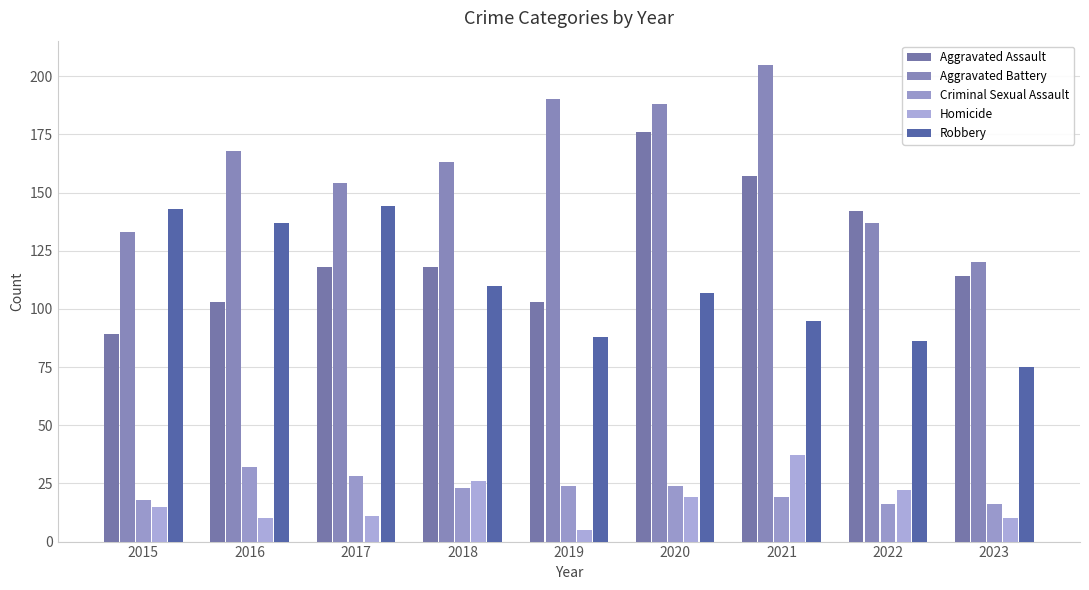

Count the number of categories in the chart.

9